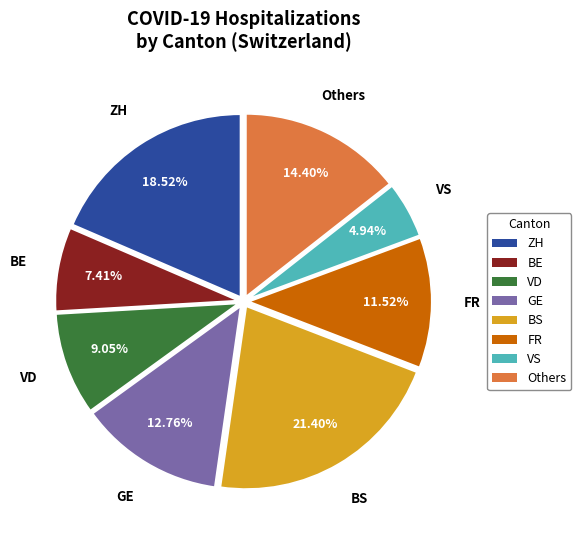

Rank the categories by value from highest to lowest.

BS, ZH, Others, GE, FR, VD, BE, VS